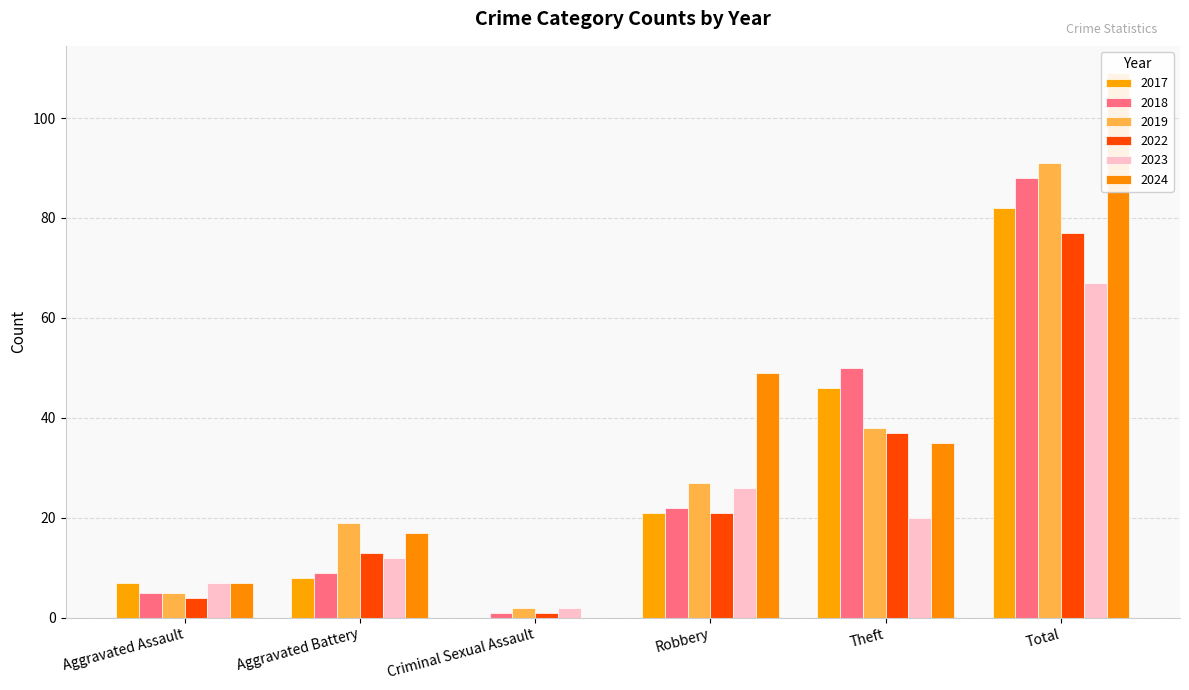

At which label does 2024 first exceed 35?

Robbery